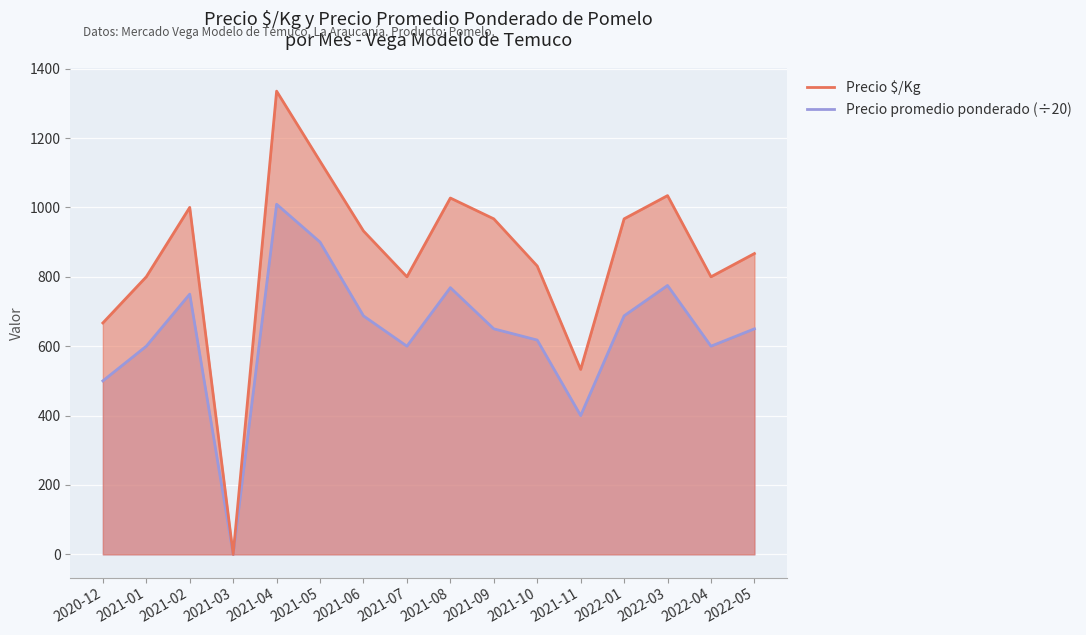

Between 2021-05 and 2021-11, which is larger?

2021-05